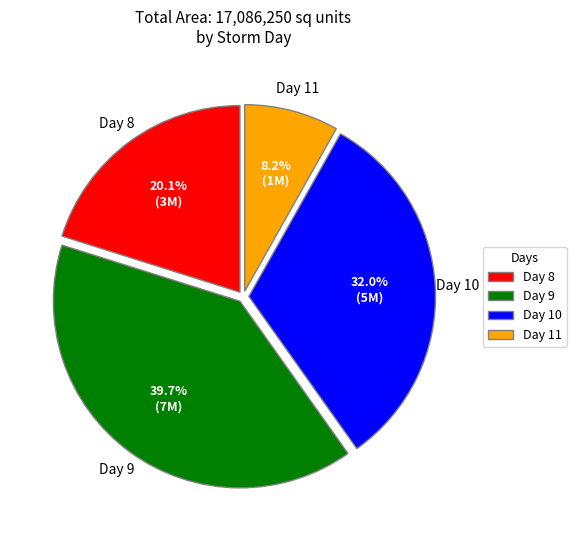

Which slice is the smallest?

Day 11